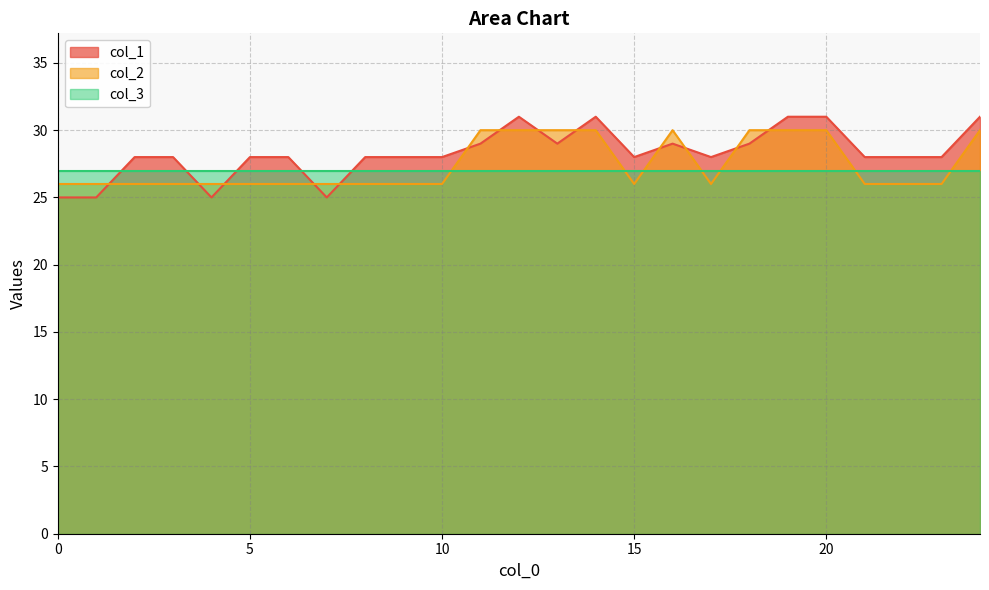

Does the chart display data point markers on the line(s)?

No